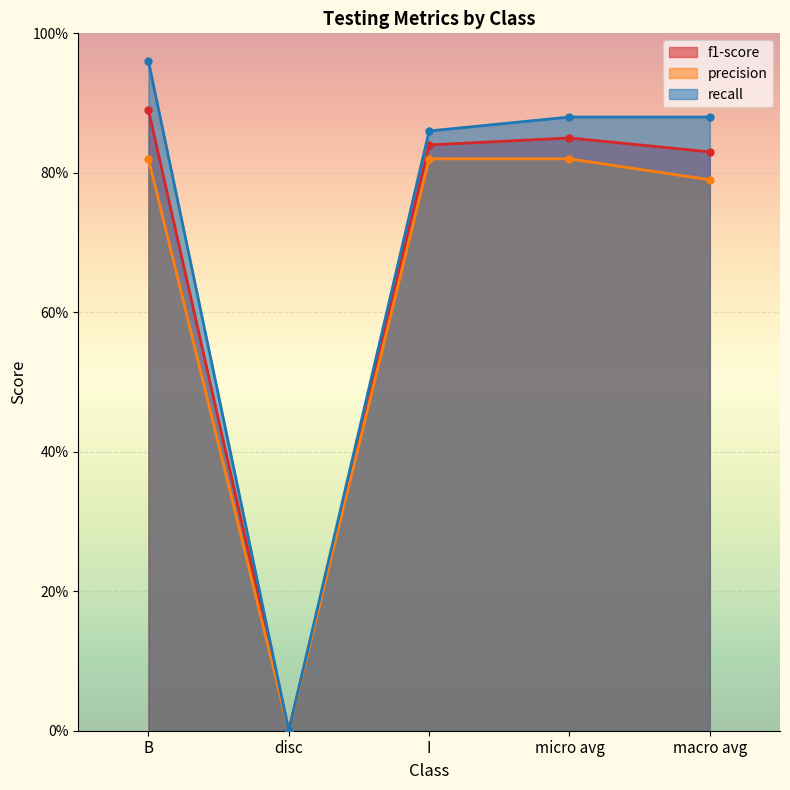

What is the average value of the recall series?

0.7